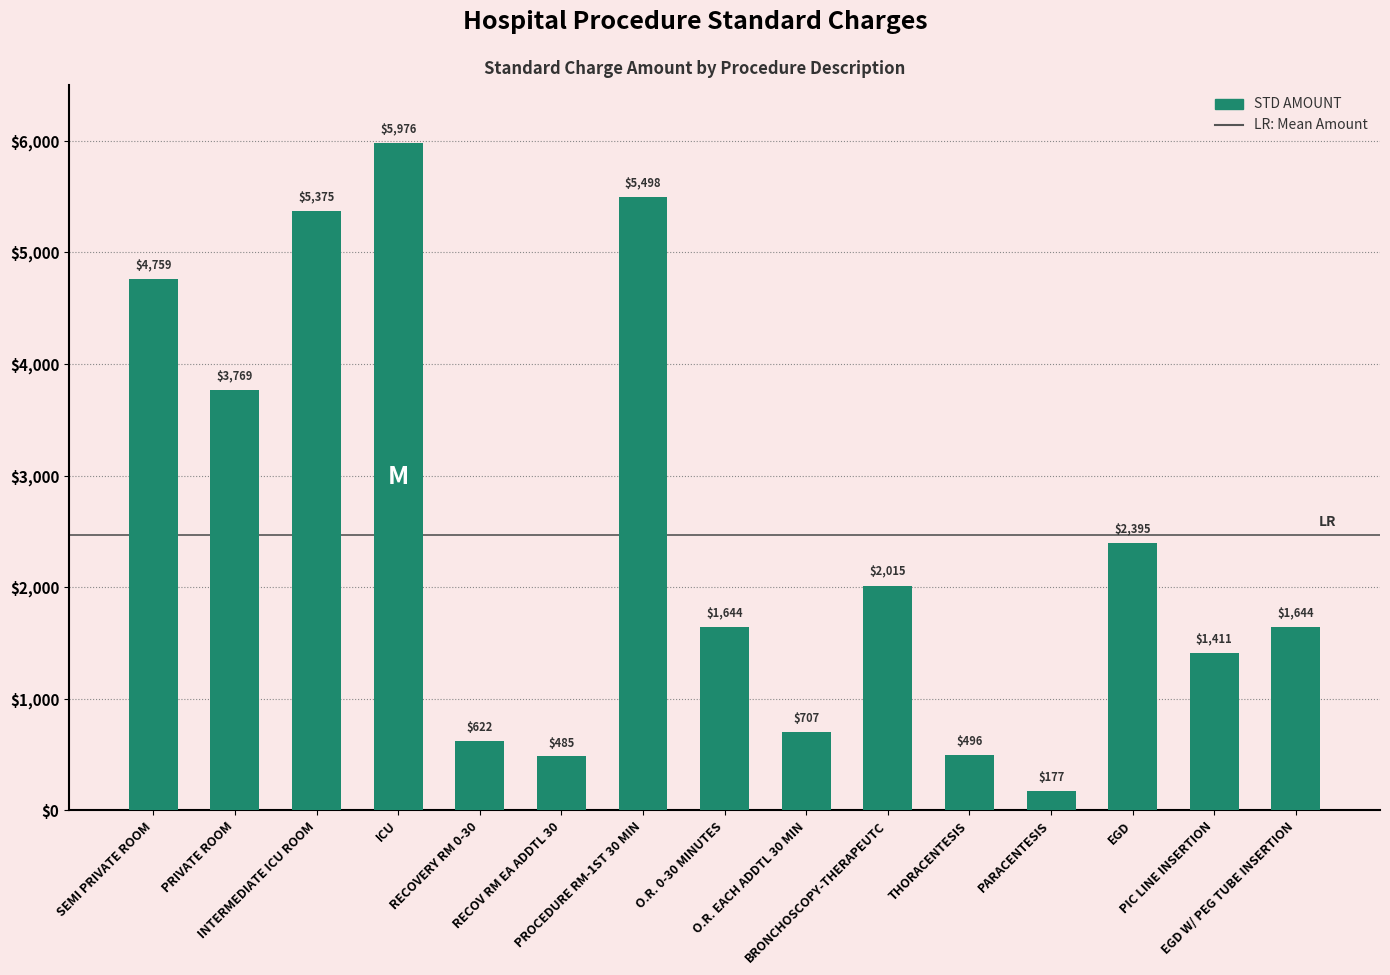

Reading left to right, transcribe all the data shown in this chart.

SEMI PRIVATE ROOM=4759	PRIVATE ROOM=3769	INTERMEDIATE ICU ROOM=5375	ICU=5976	RECOVERY RM 0-30=622	RECOV RM EA ADDTL 30=485	PROCEDURE RM-1ST 30 MIN=5498	O.R. 0-30 MINUTES=1644	O.R. EACH ADDTL 30 MIN=707	BRONCHOSCOPY-THERAPEUTC=2015	THORACENTESIS=496	PARACENTESIS=177	EGD=2395	PIC LINE INSERTION=1411	EGD W/ PEG TUBE INSERTION=1644